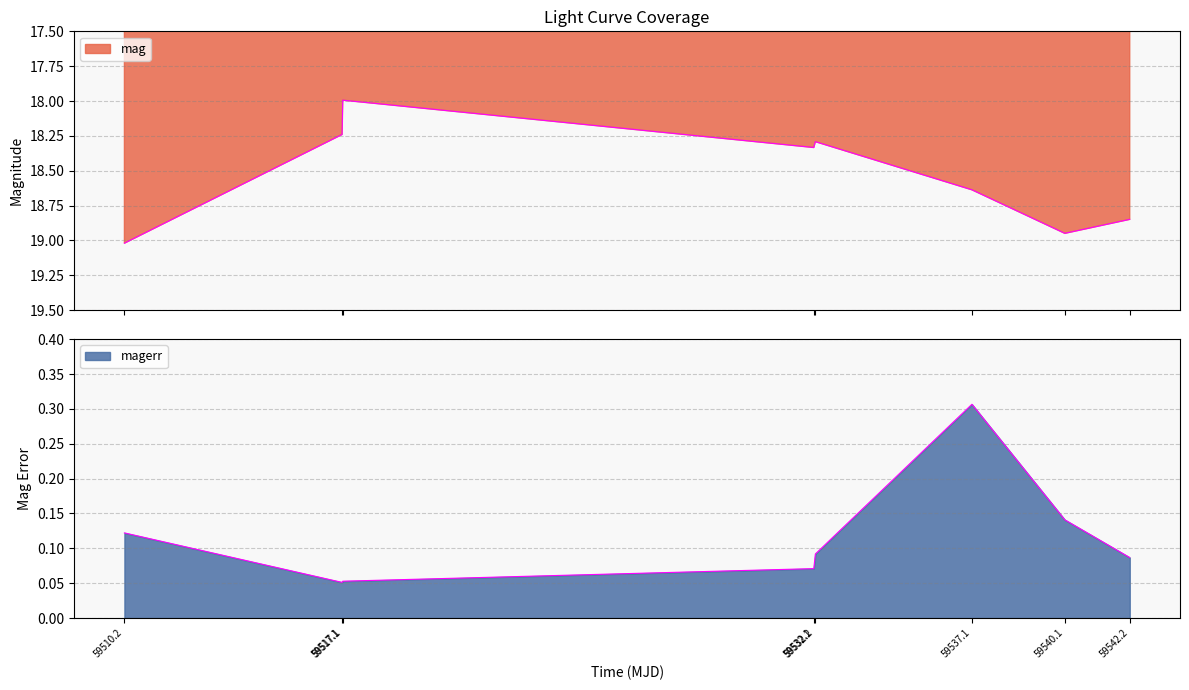

True or false: mag has a value of 29.3 at 59532.1.

False